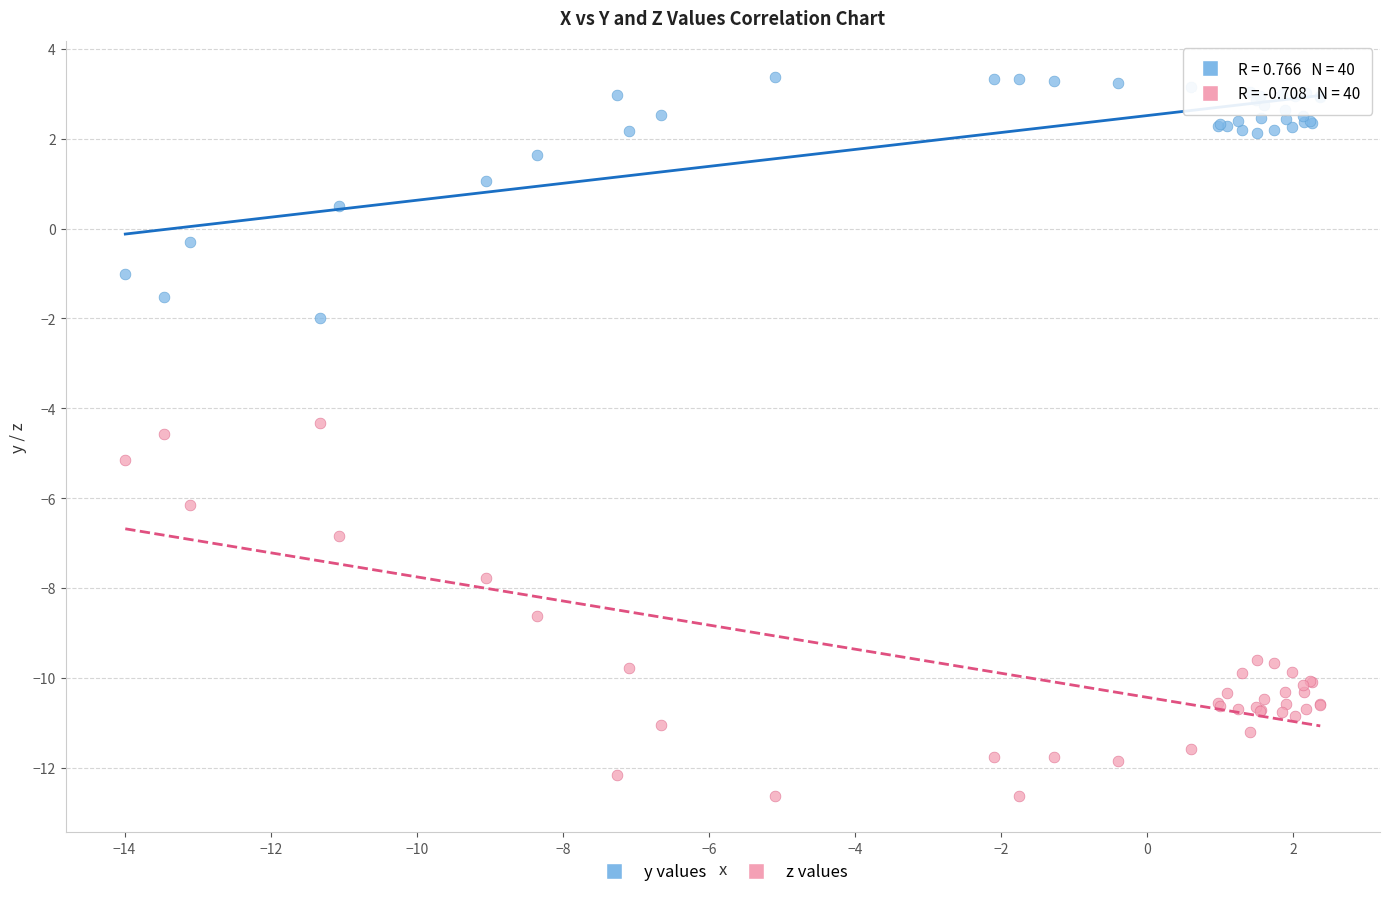

Which series reaches the minimum Y coordinate?

z values